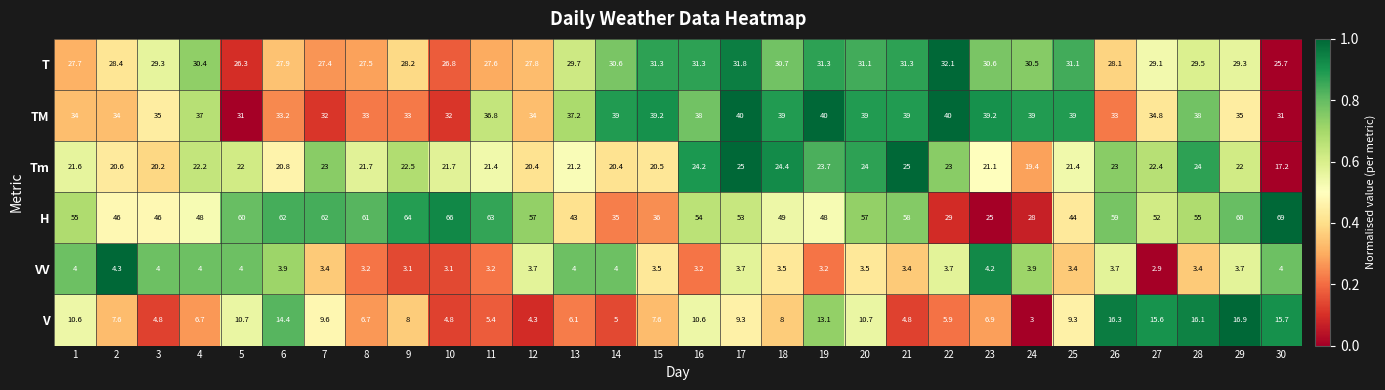

List the series in order of their peak value, highest first.

H, TM, T, Tm, V, VV